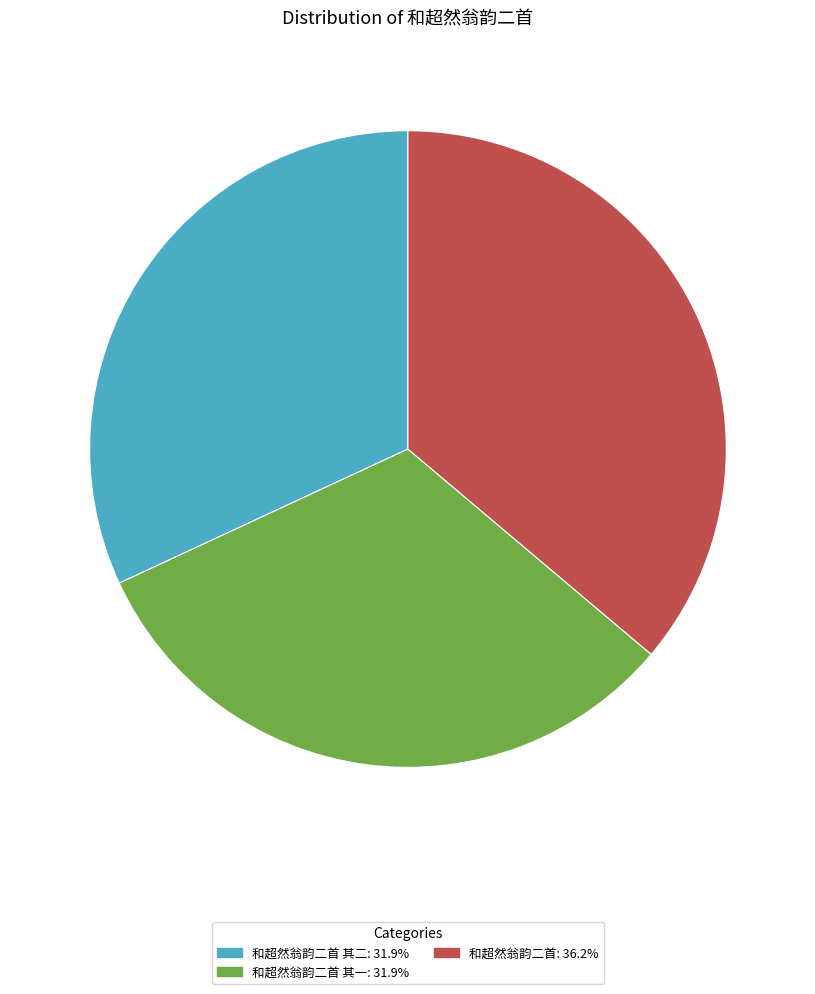

How many slices are in this pie chart?

3